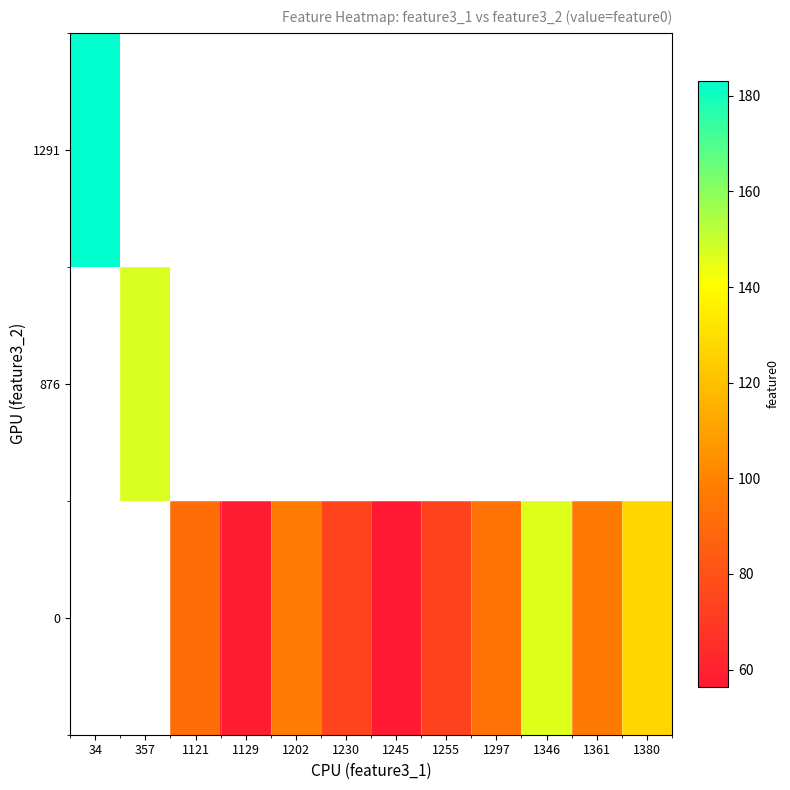

List the labels in order of 0 value, largest first.

34, 357, 1346, 1380, 1202, 1361, 1297, 1121, 1230, 1255, 1129, 1245